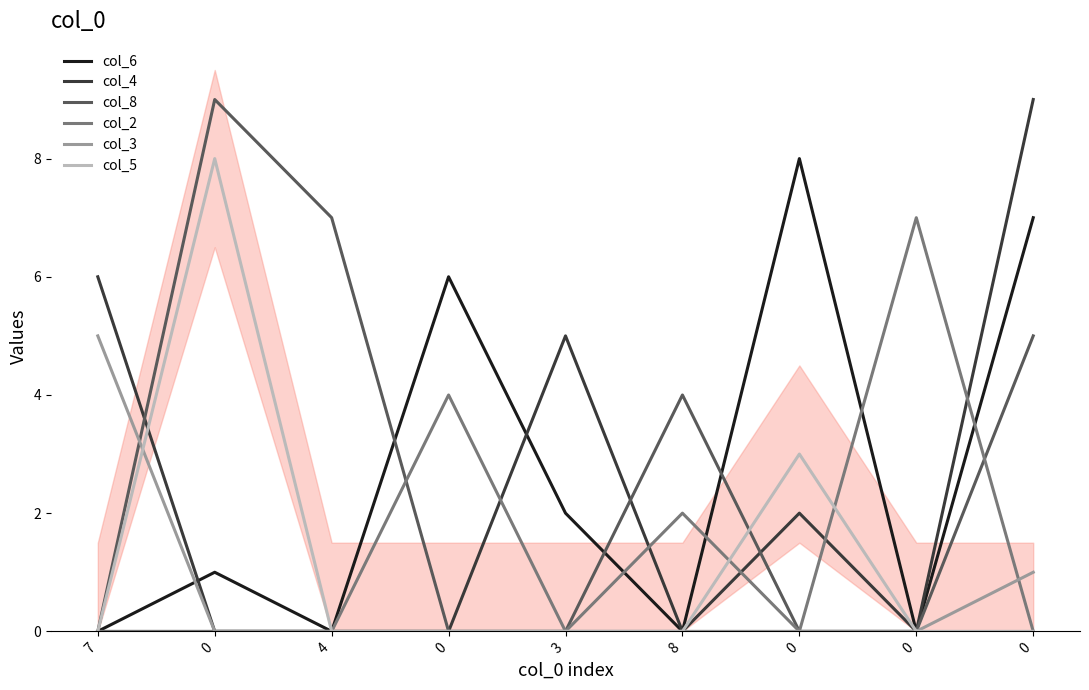

What is the difference between the highest and lowest values at 4?

7